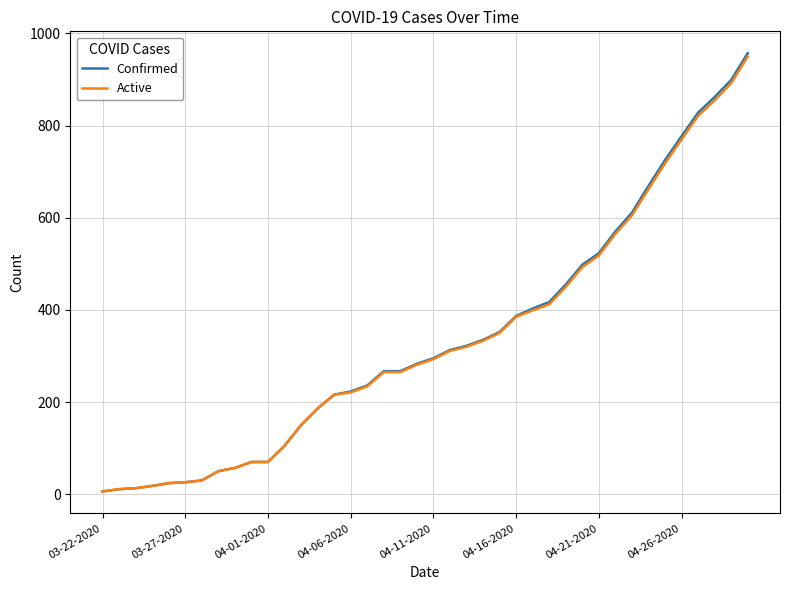

What is the maximum value shown in the chart?

957